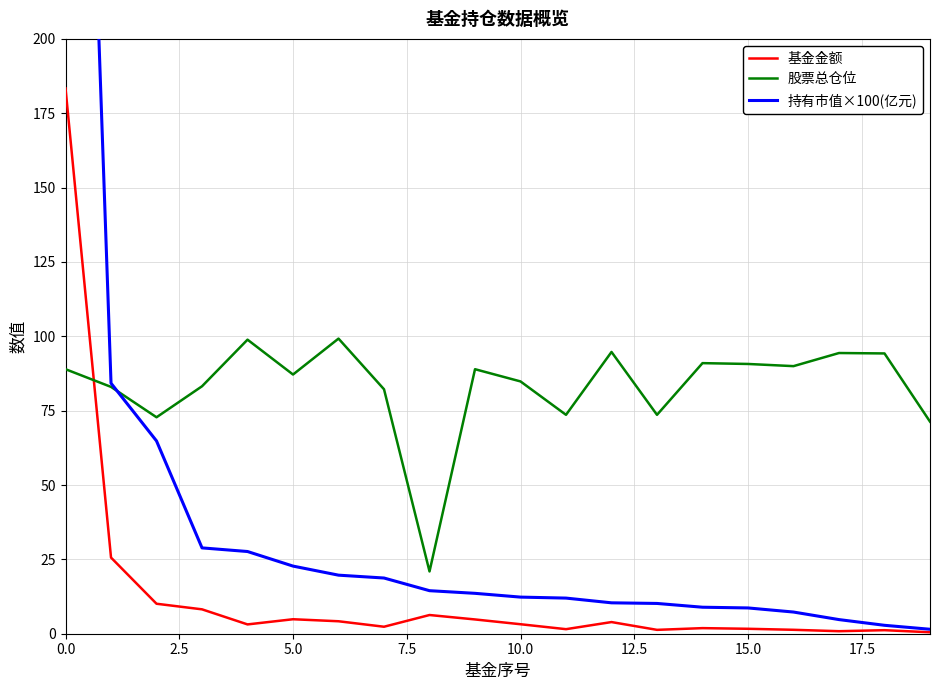

What is the highest value of the 股票总仓位 series?

99.2